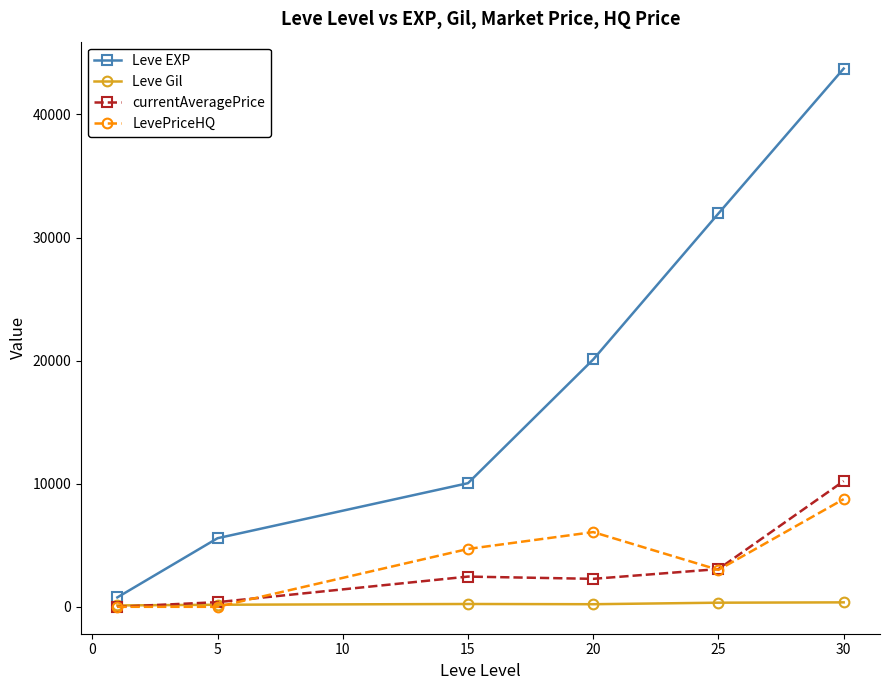

How many lines are shown in the chart?

4